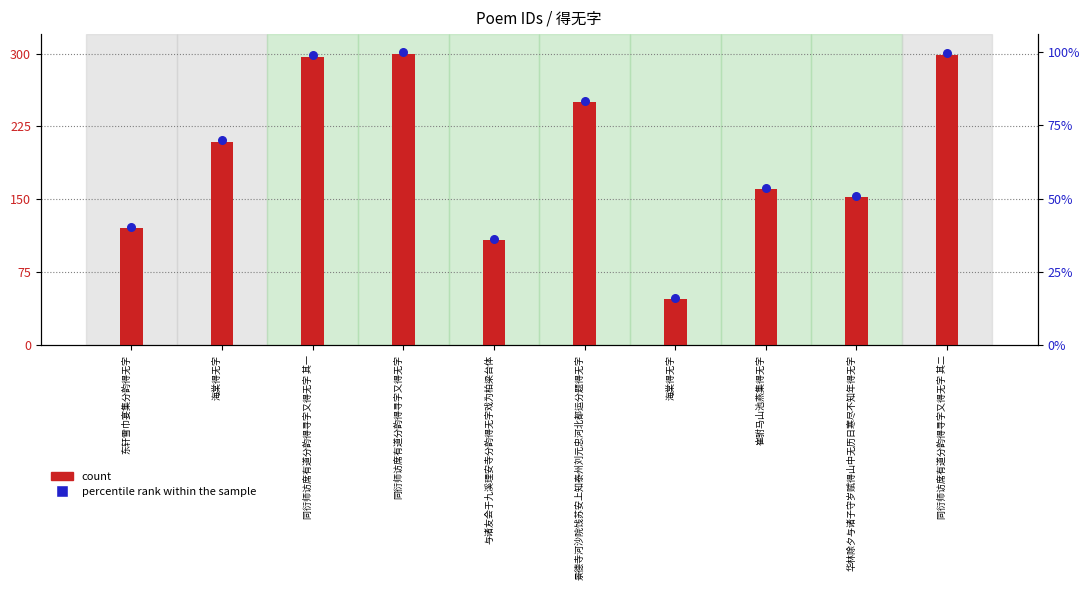

What are all the series names shown in the legend?

count, percentile rank within the sample